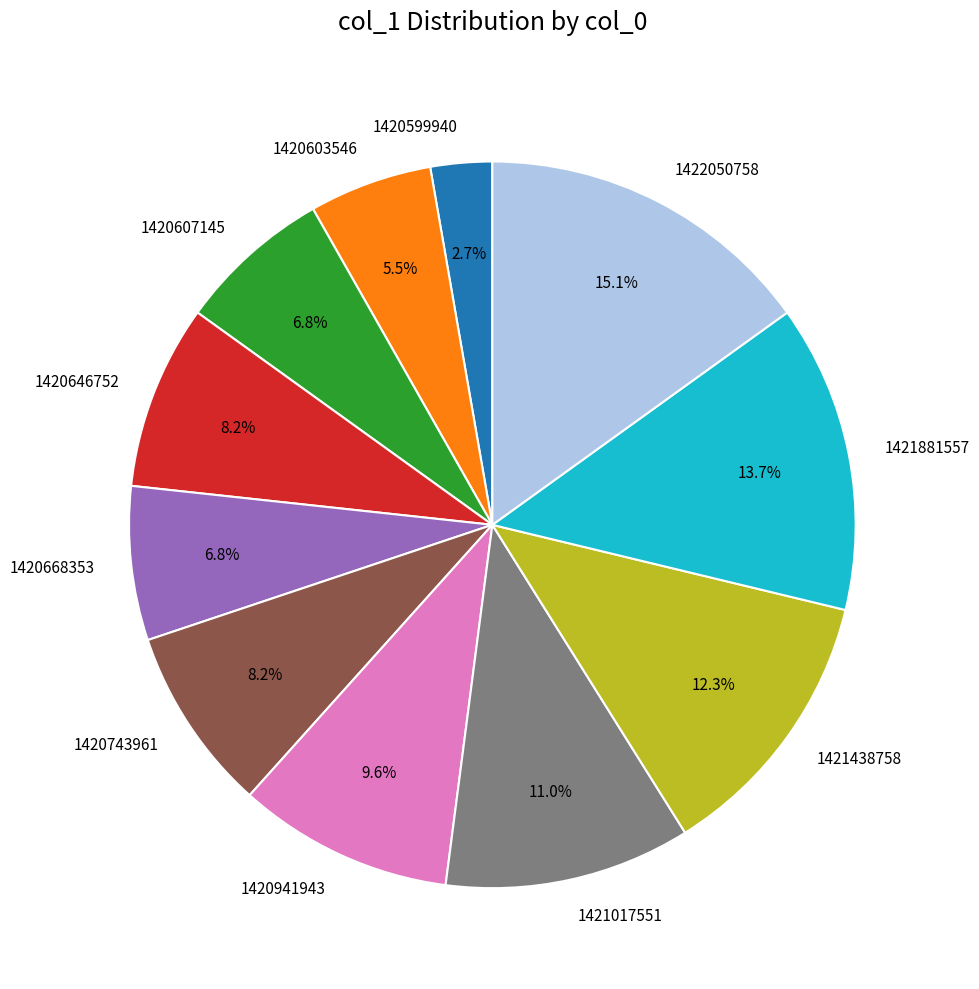

Between 1420668353 and 1420603546, which is larger?

1420668353